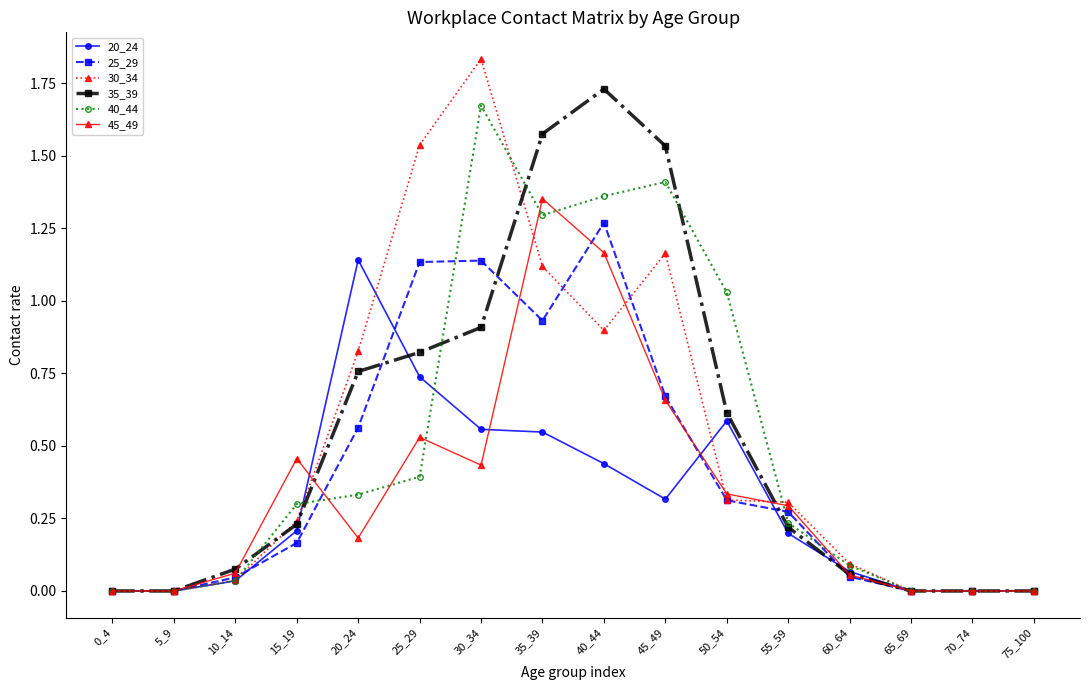

Which series has the largest range (max minus min)?

30_34